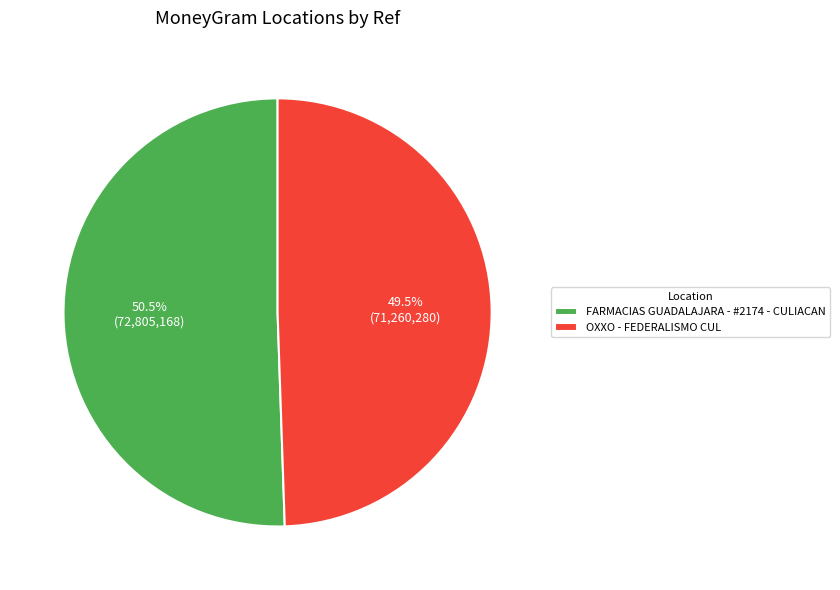

Does FARMACIAS GUADALAJARA - #2174 - CULIACAN represent more than half of the total?

Yes